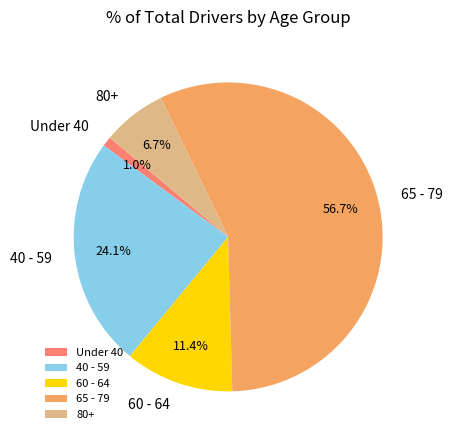

To the nearest percent, what is the average slice percentage?

20%